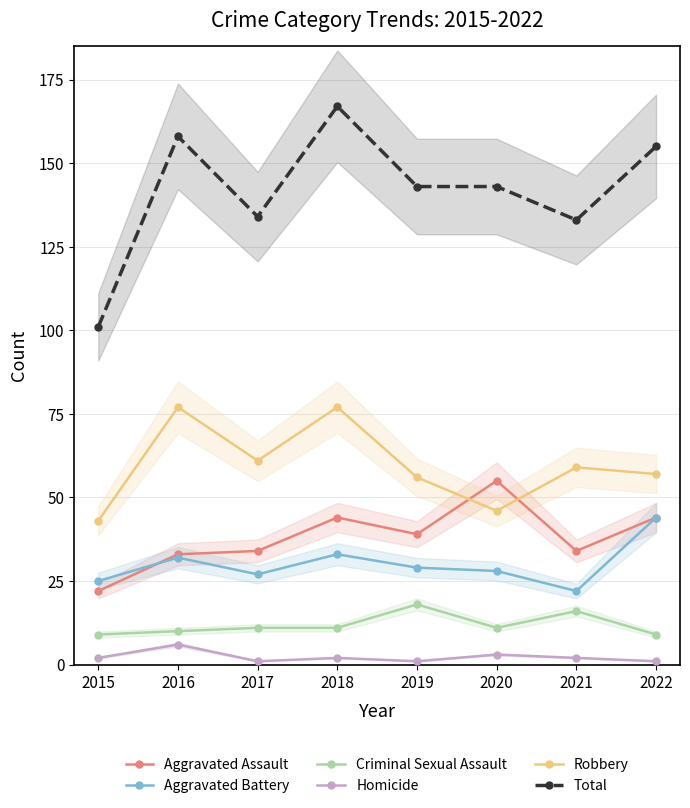

The Criminal Sexual Assault series shows 18 at 2019. True or false?

True